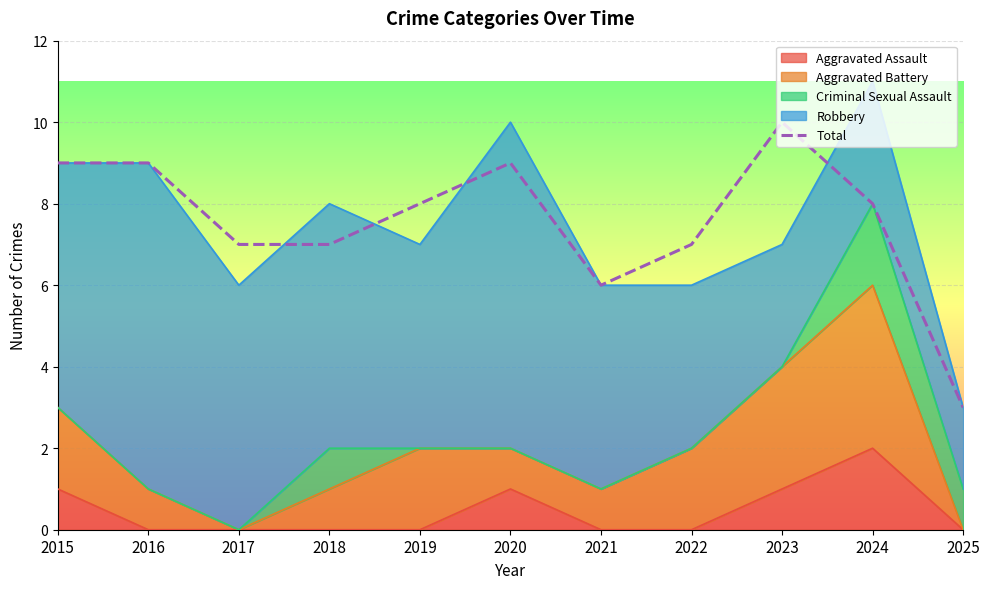

Where is the data nearest to the value 6?

2021